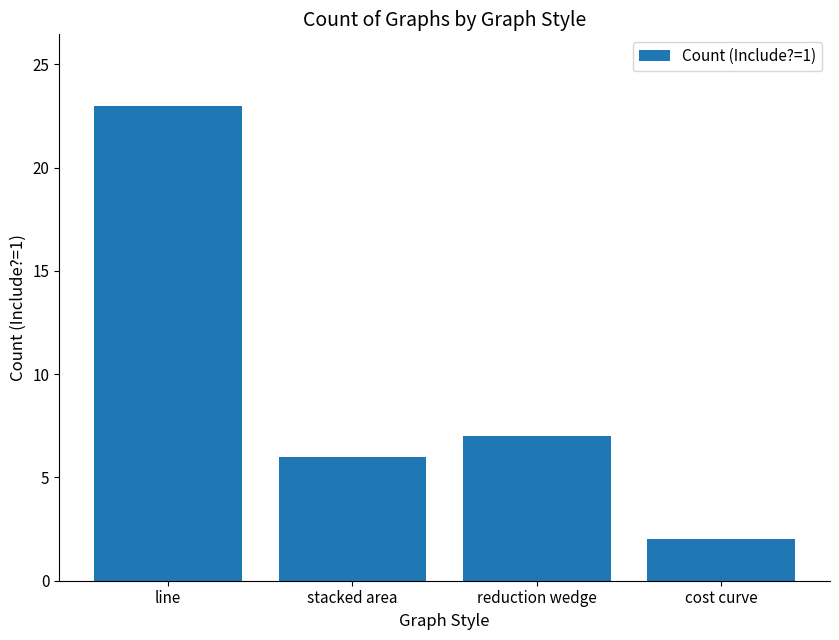

Which category has the lowest value across all series?

cost curve